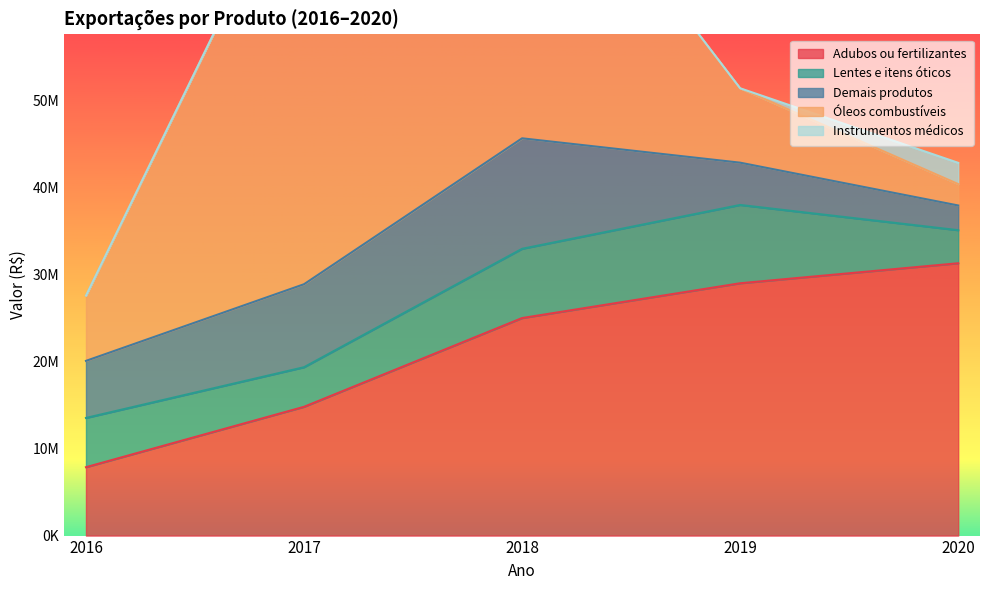

True or false: Adubos ou fertilizantes and Instrumentos médicos cross at least once.

False